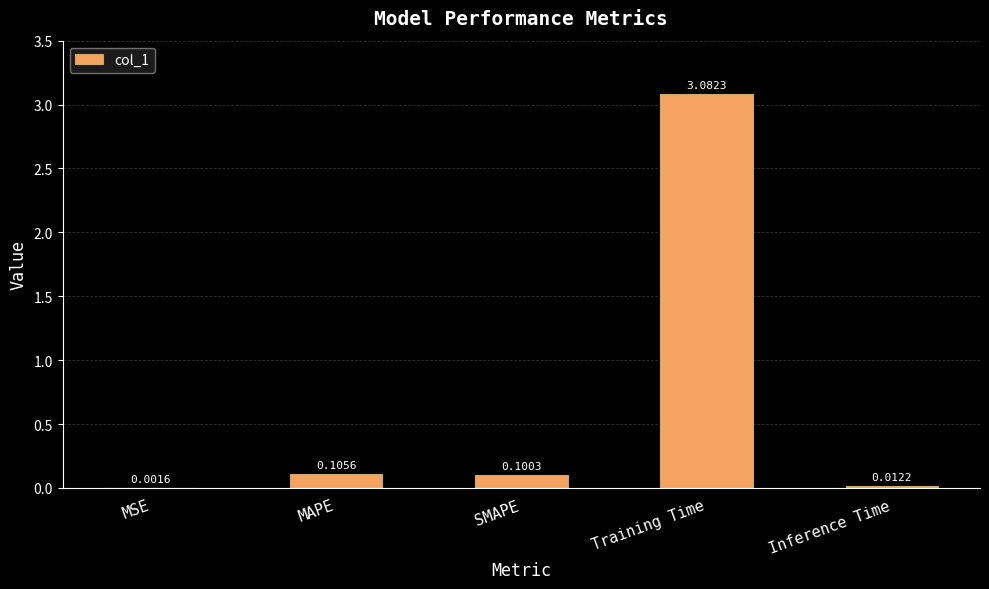

What is the change in value from MAPE to Inference Time?

-0.1